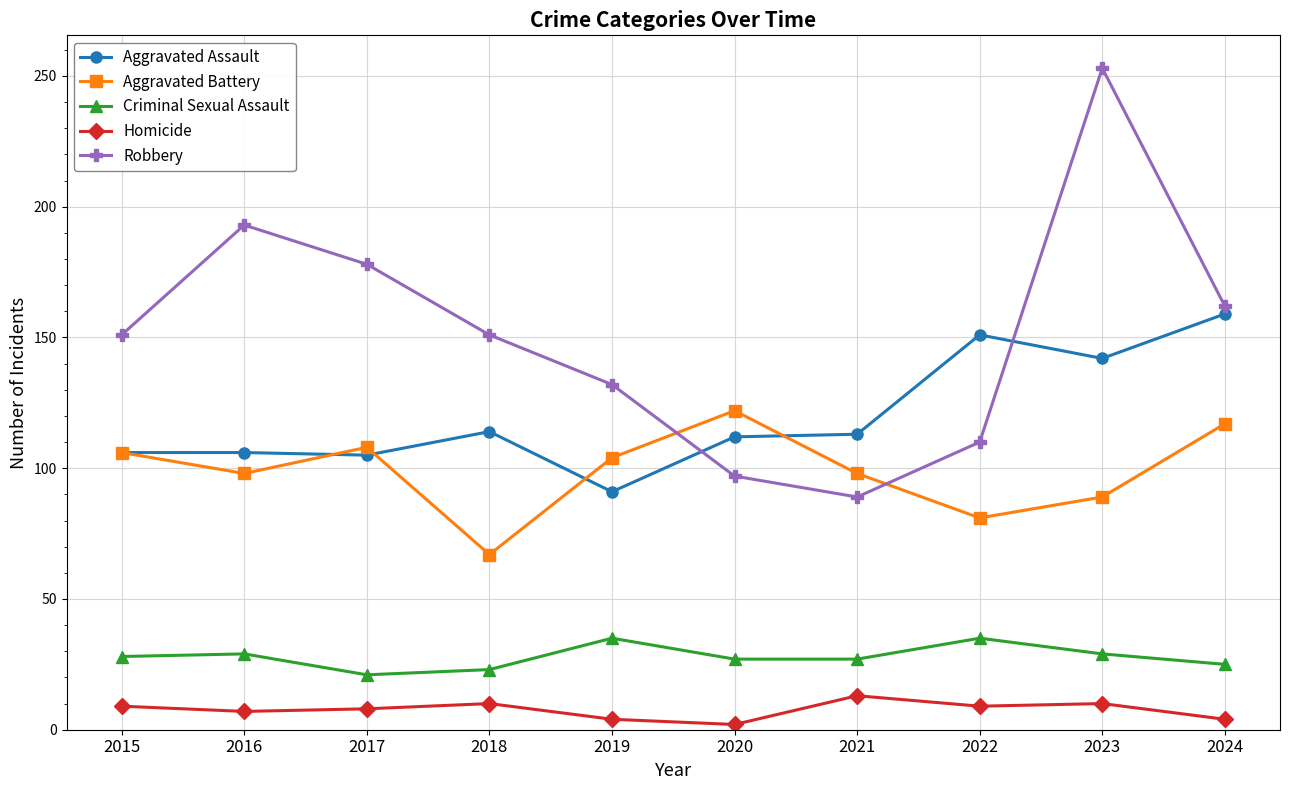

What is the minimum value for Aggravated Battery?

67